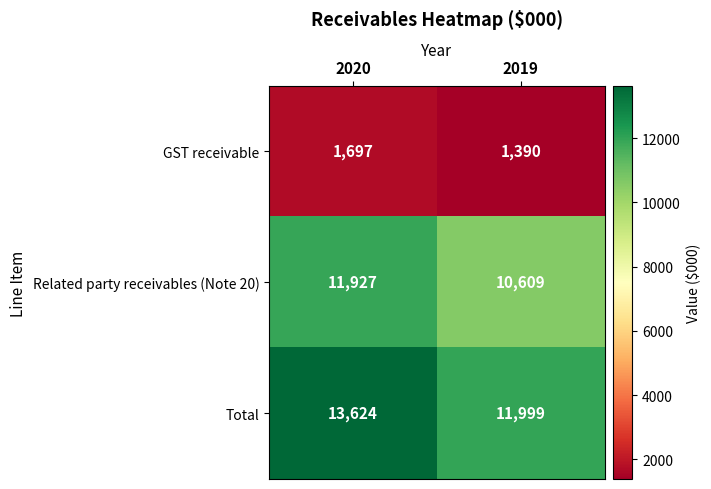

The Total series shows 11999 at 2019. True or false?

True